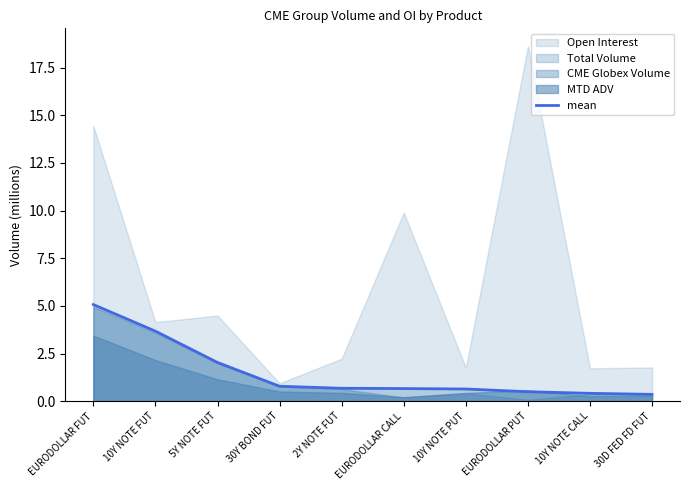

Does the chart display data point markers on the line(s)?

No